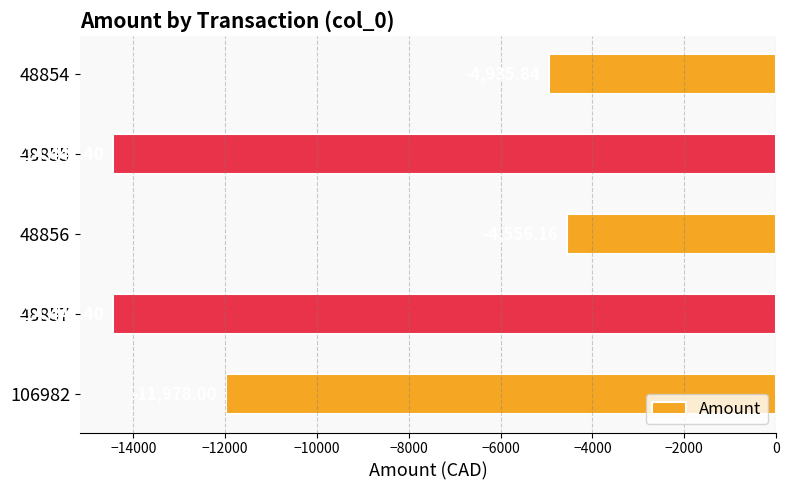

What is the minimum value shown in the chart?

-14441.4